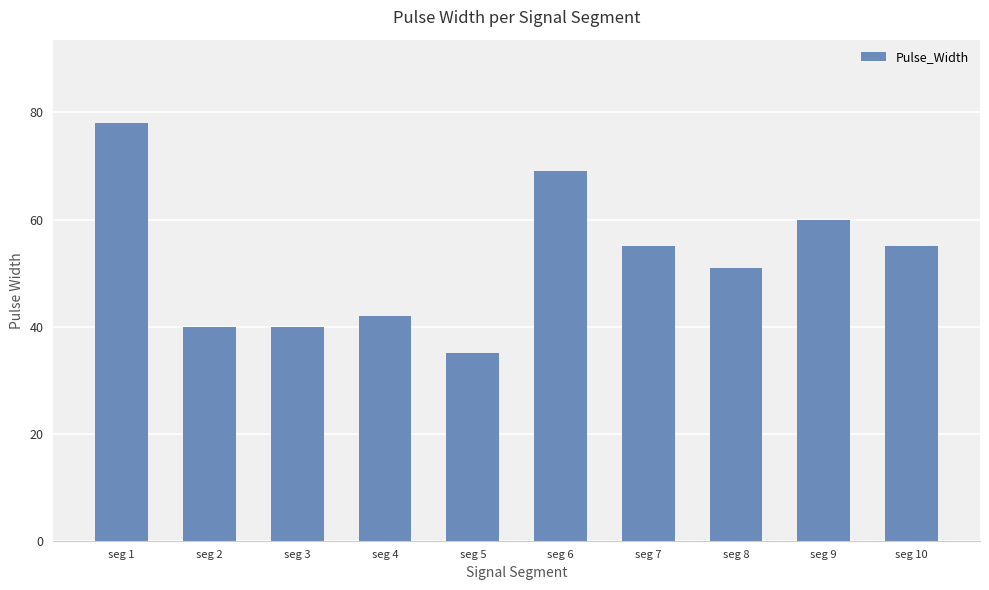

Reading left to right, list all the values displayed in this chart.

78	40	40	42	35	69	55	51	60	55